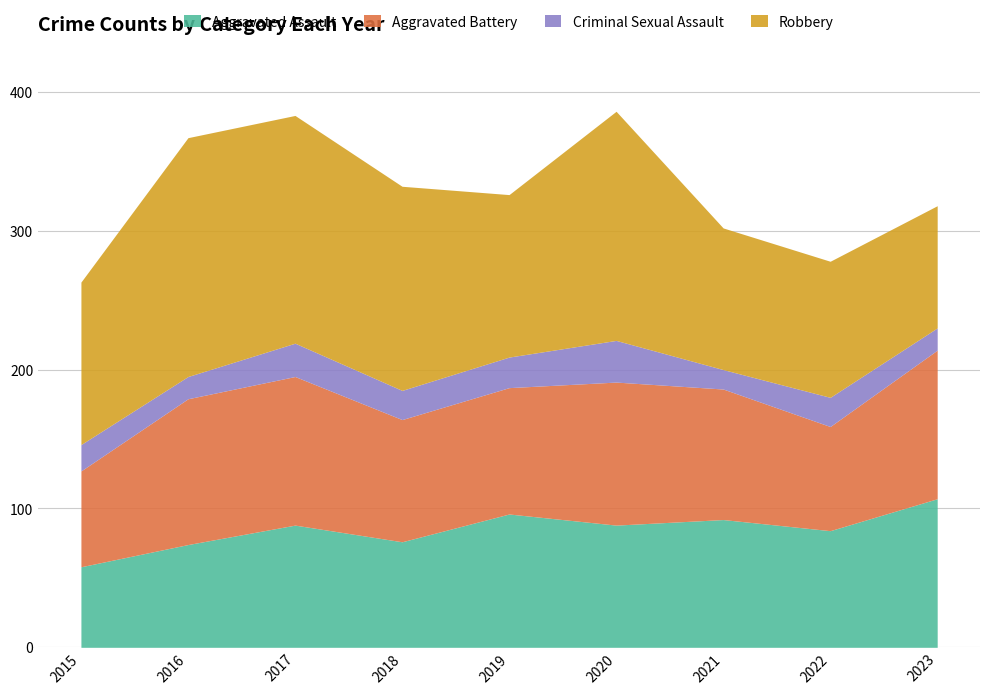

At which category does Aggravated Assault reach its first local peak?

2017